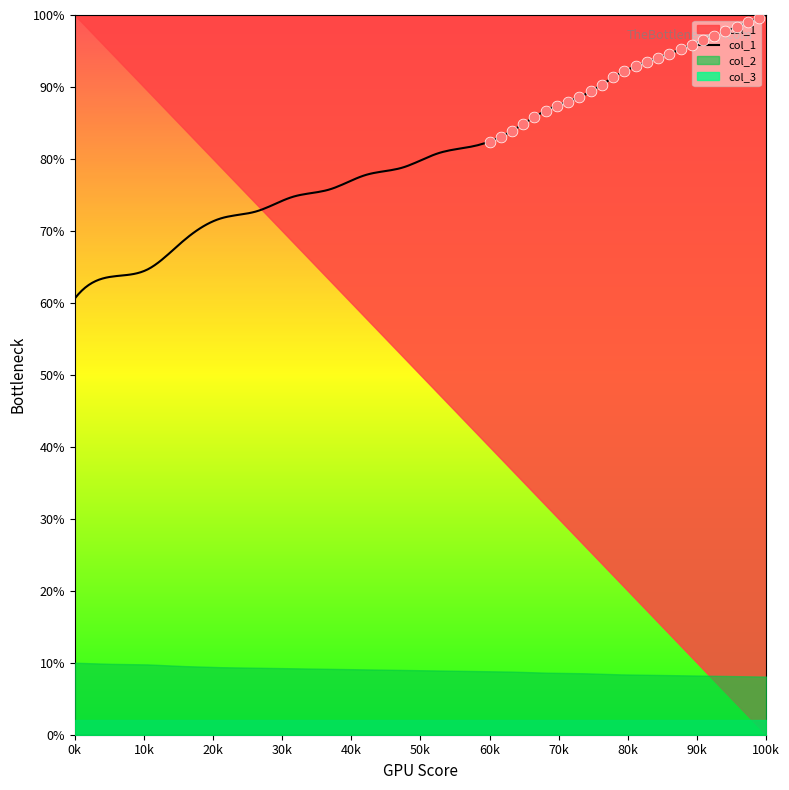

What are all the series names shown in the legend?

col_1, col_2, col_3